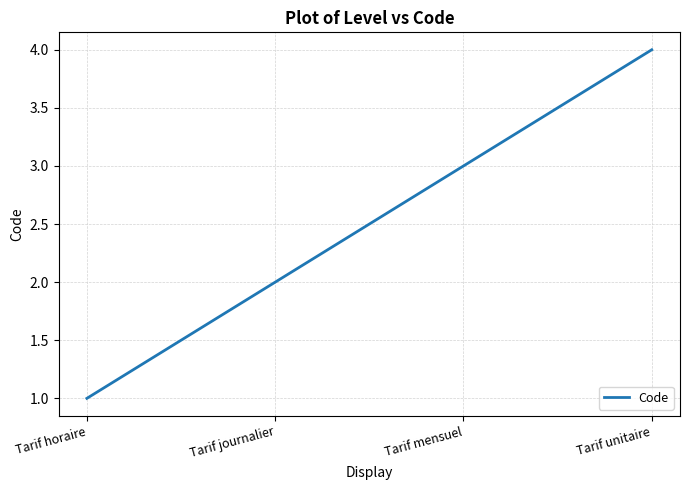

The chart shows a value of 0 at Tarif horaire. True or false?

False